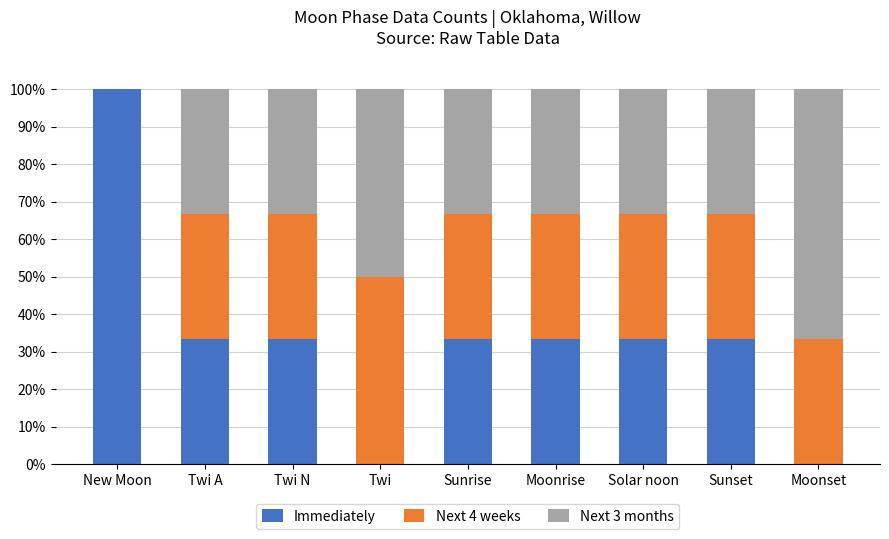

How many data points does each series have?

9